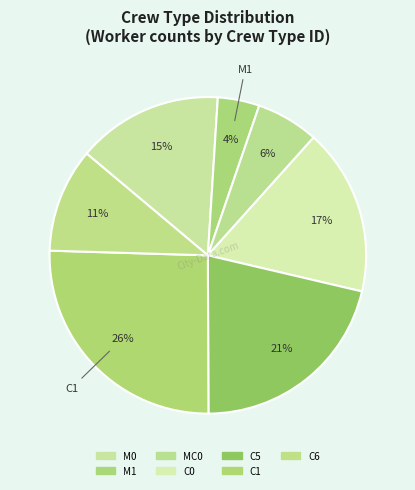

Is the sum of C1 and C0 greater than half?

No